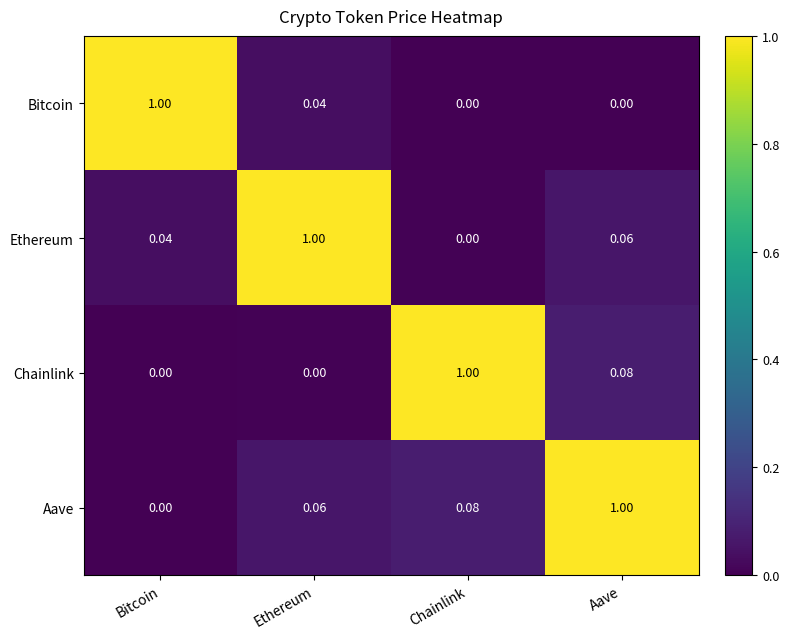

List the series in order of their overall mean, lowest first.

Bitcoin, Chainlink, Ethereum, Aave